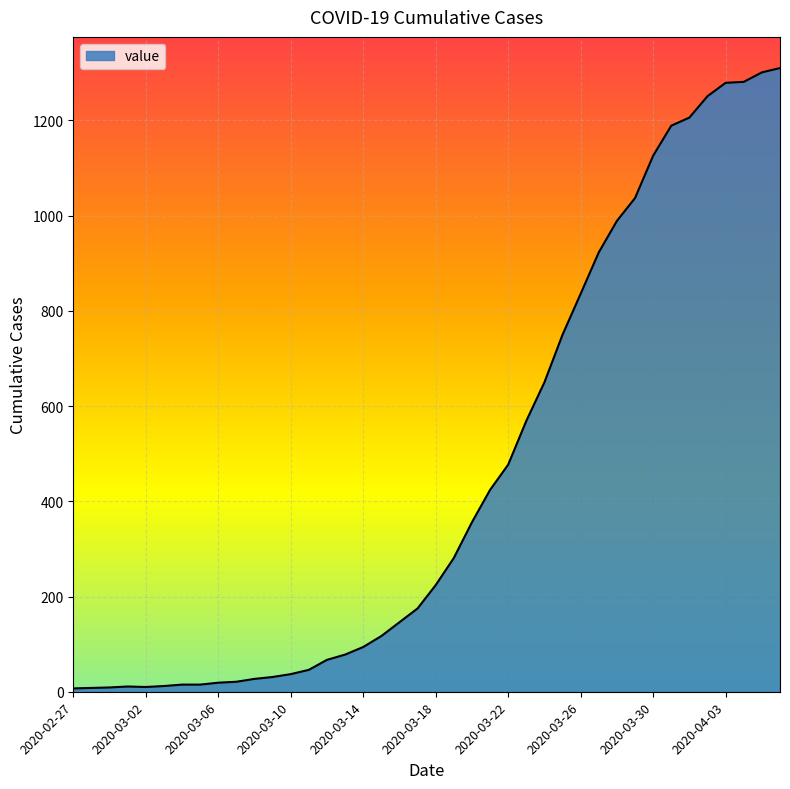

What is the maximum value shown in the chart?

1310